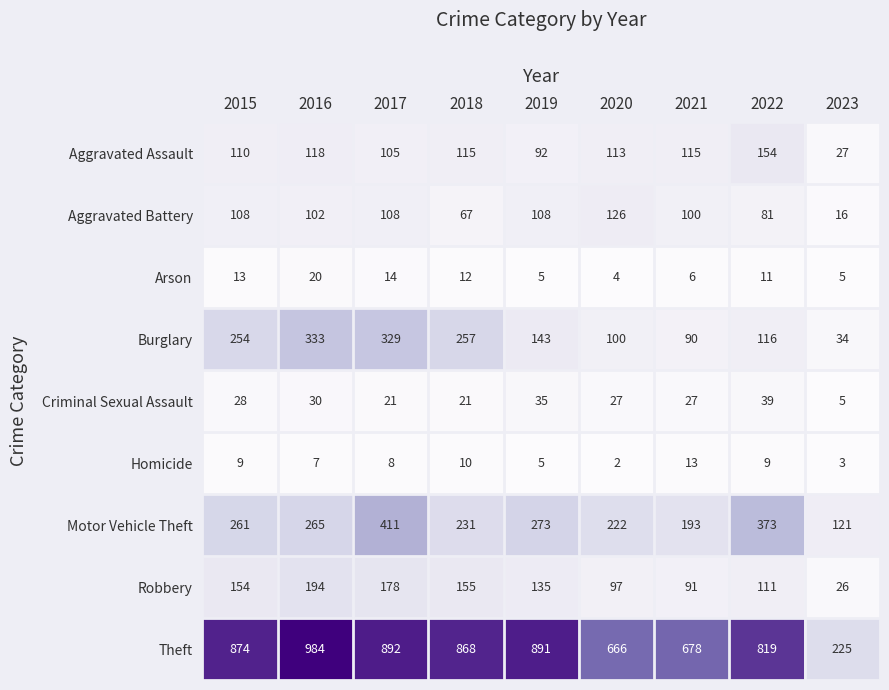

Which series changed the most between 2015 and 2018?

Aggravated Battery